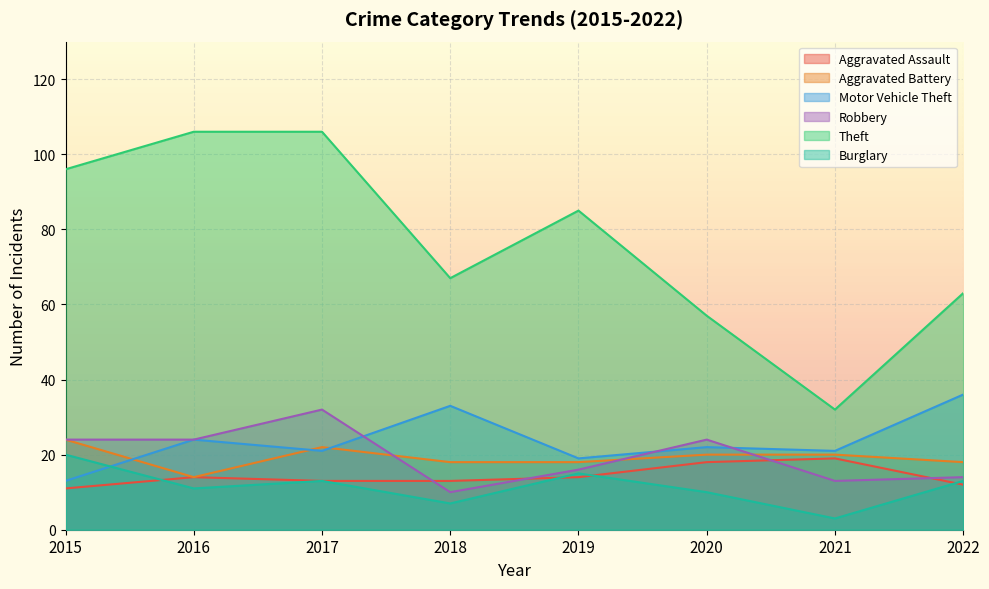

How many values in the Theft series are below 85?

4